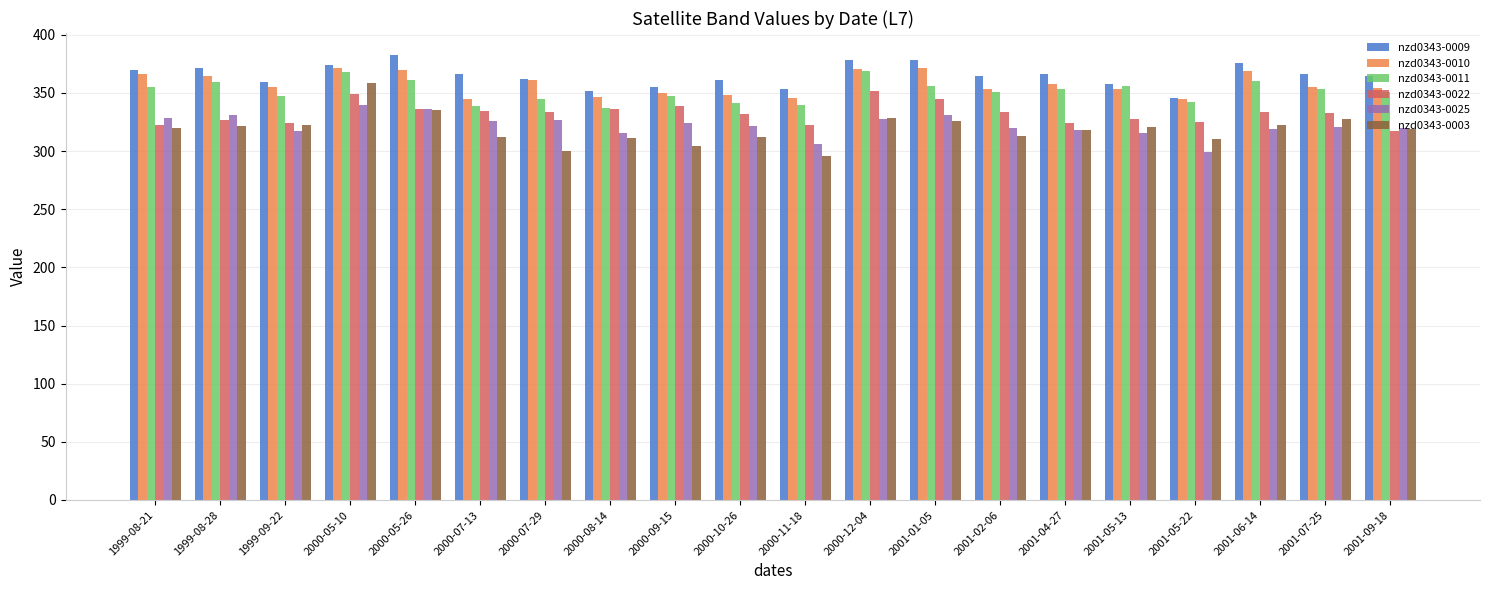

True or false: nzd0343-0003 has a value of 423.3 at 2000-11-18.

False